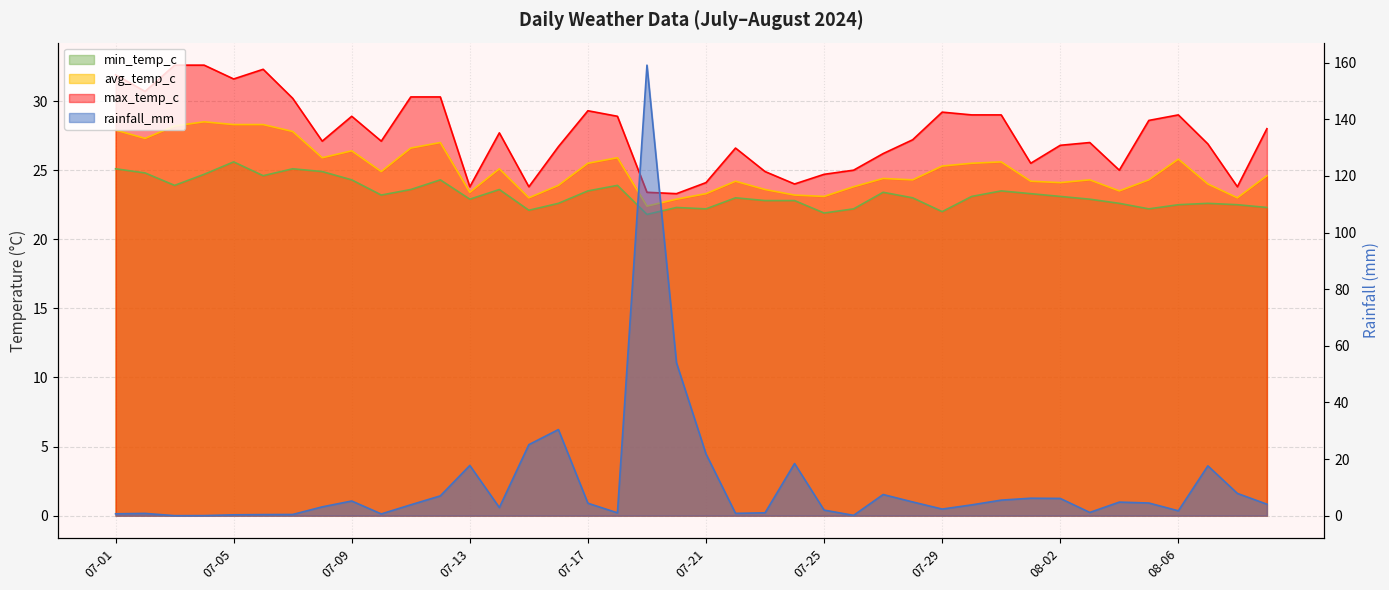

Which series has the largest range (max minus min)?

rainfall_mm